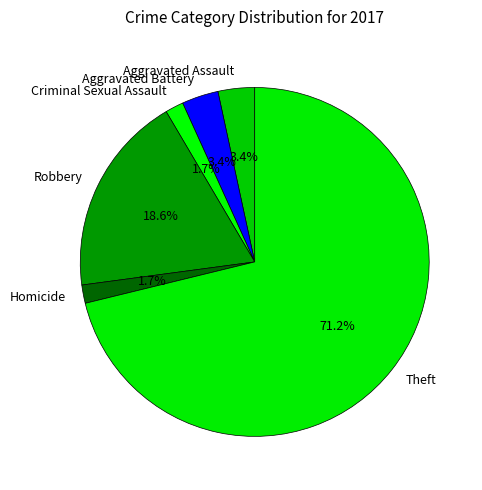

To the nearest percent, what percentage of the pie is Theft?

71%